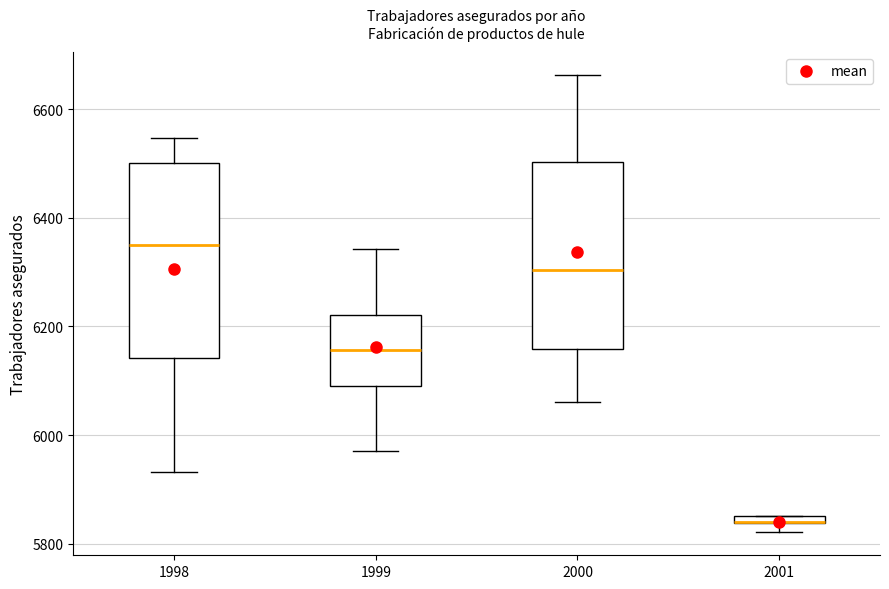

Where is the upper edge of the box at x = 1999 on the y-axis? The values are not printed on the chart, so give them approximately, as read against the axis.

6220